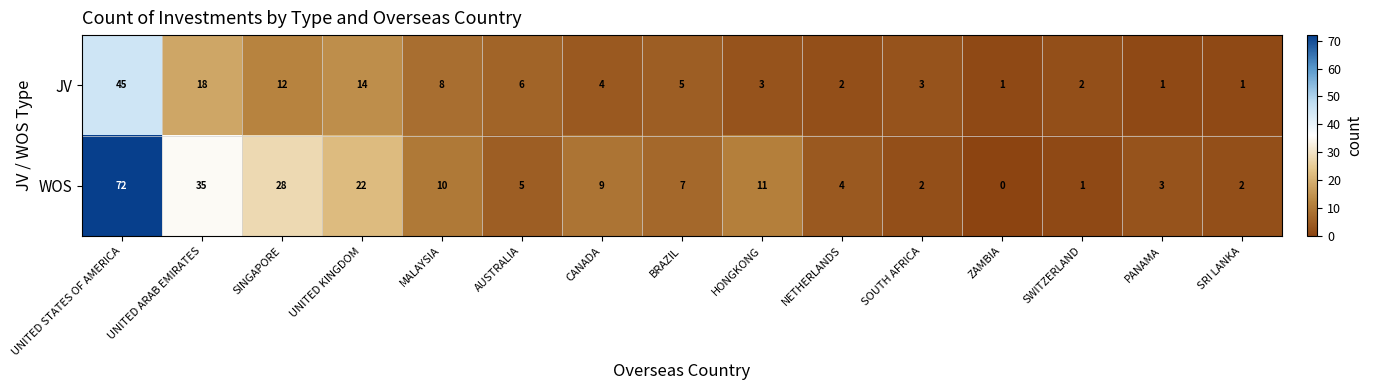

Which series changed the most between NETHERLANDS and ZAMBIA?

WOS